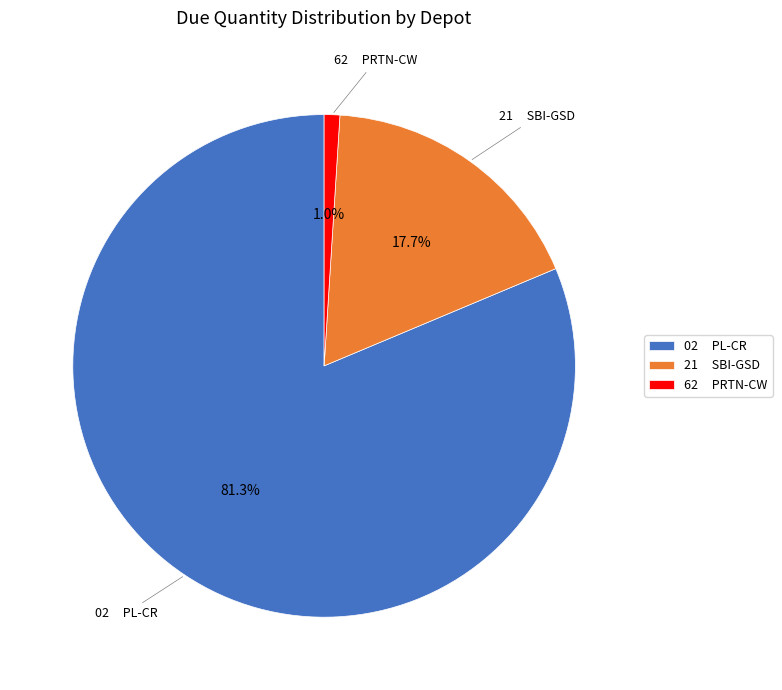

Which has a higher value, 62 PRTN-CW or 21 SBI-GSD?

21 SBI-GSD